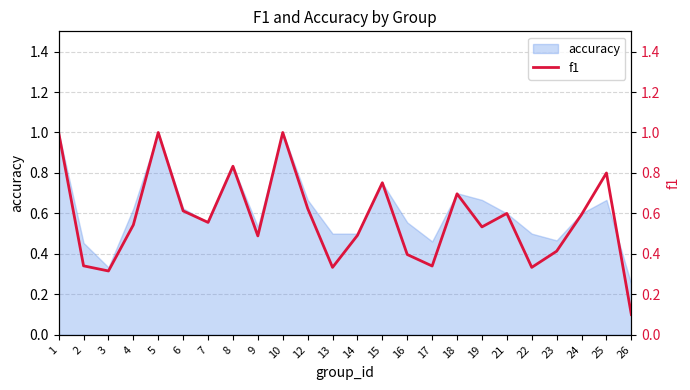

At which label is accuracy closest to 0?

26